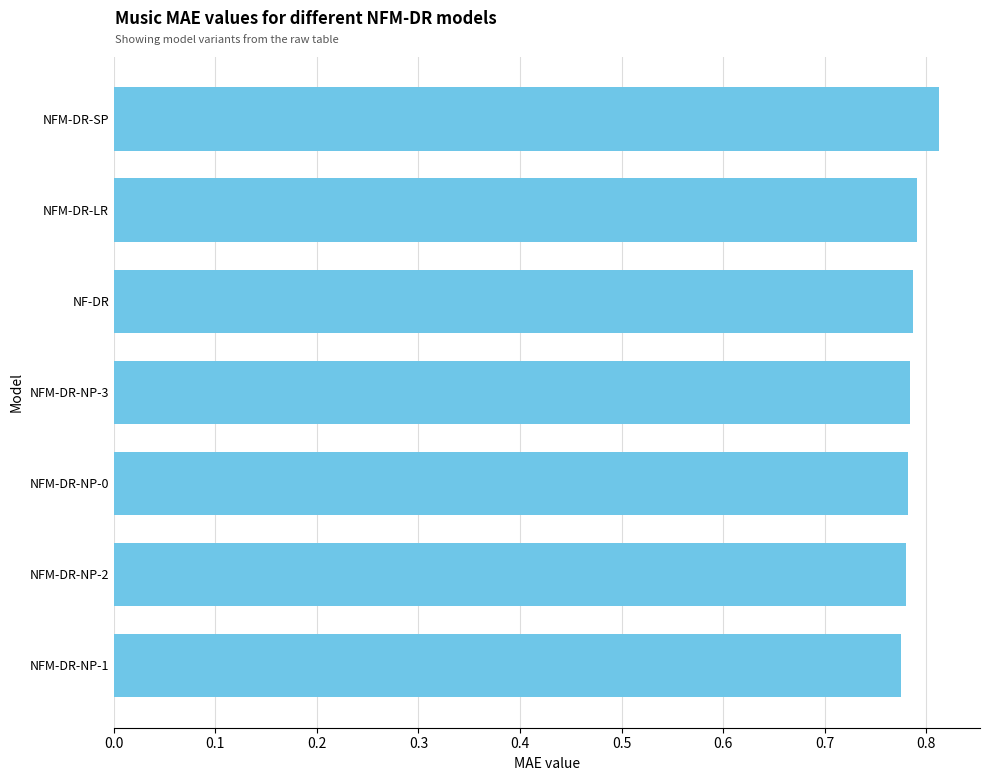

How many values are between 0 and 1?

7